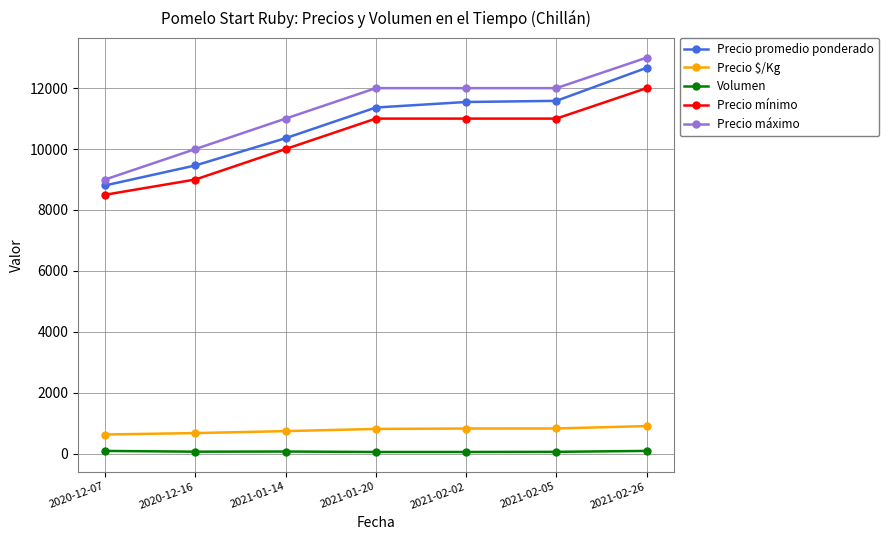

Between 2020-12-07 and 2021-02-02, which series saw the biggest shift?

Precio máximo